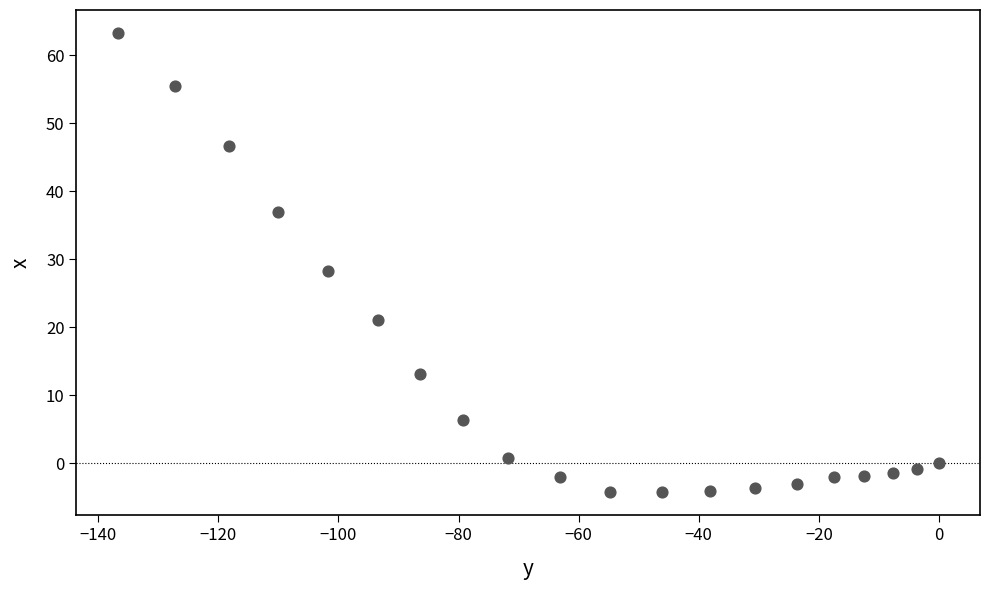

What is the range of Y values (max minus min)?

67.6